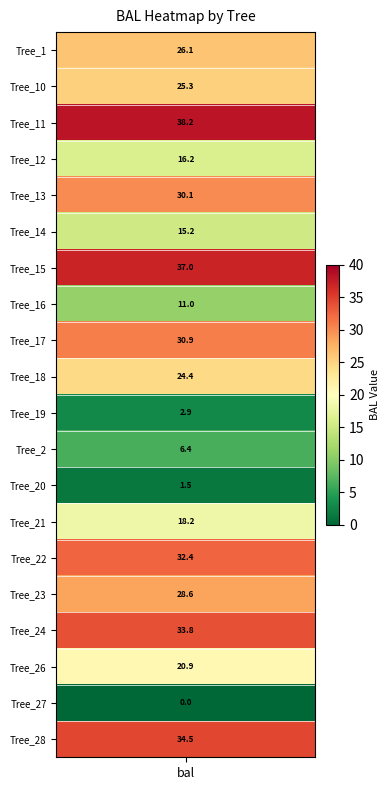

Reading left to right, extract all data points from this chart.

26.1	25.3	38.2	16.2	30.1	15.2	37.0	11.0	30.9	24.4	2.9	6.4	1.5	18.2	32.4	28.6	33.8	20.9	0.0	34.5